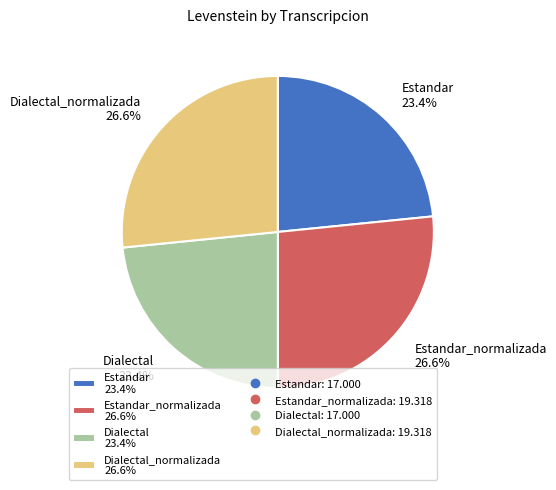

Count the number of slices in the pie.

4